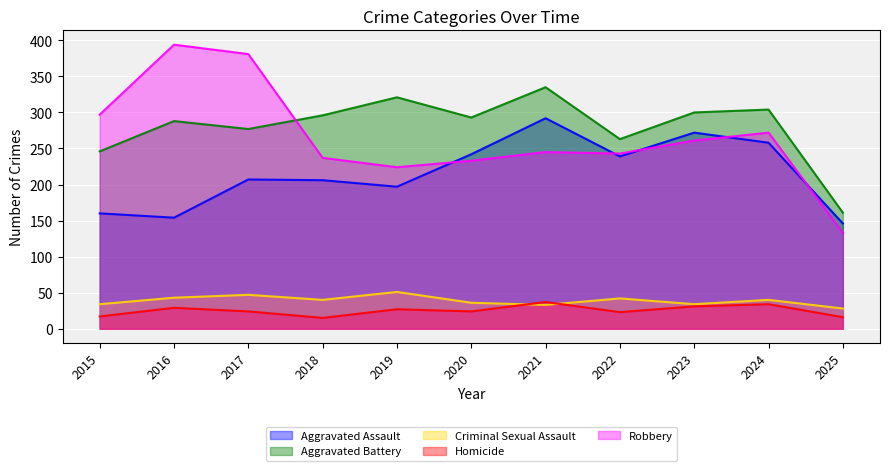

Reading right to left, what are all the values shown in this chart?

Aggravated Assault: 2025=146	2024=258	2023=272	2022=239	2021=292	2020=242	2019=197	2018=206	2017=207	2016=154	2015=160
Aggravated Battery: 2025=161	2024=304	2023=300	2022=263	2021=335	2020=293	2019=321	2018=296	2017=277	2016=288	2015=246
Criminal Sexual Assault: 2025=28	2024=40	2023=34	2022=42	2021=33	2020=36	2019=51	2018=40	2017=47	2016=43	2015=34
Homicide: 2025=16	2024=34	2023=31	2022=23	2021=37	2020=24	2019=27	2018=15	2017=24	2016=29	2015=17
Robbery: 2025=133	2024=272	2023=261	2022=243	2021=245	2020=233	2019=224	2018=237	2017=381	2016=394	2015=297